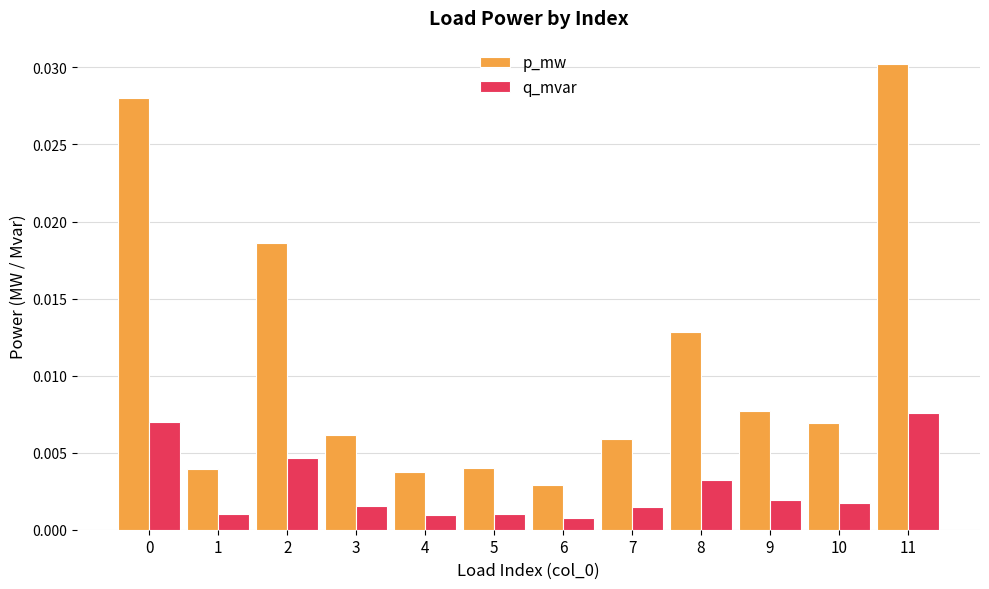

Which category has the highest value across all series?

11